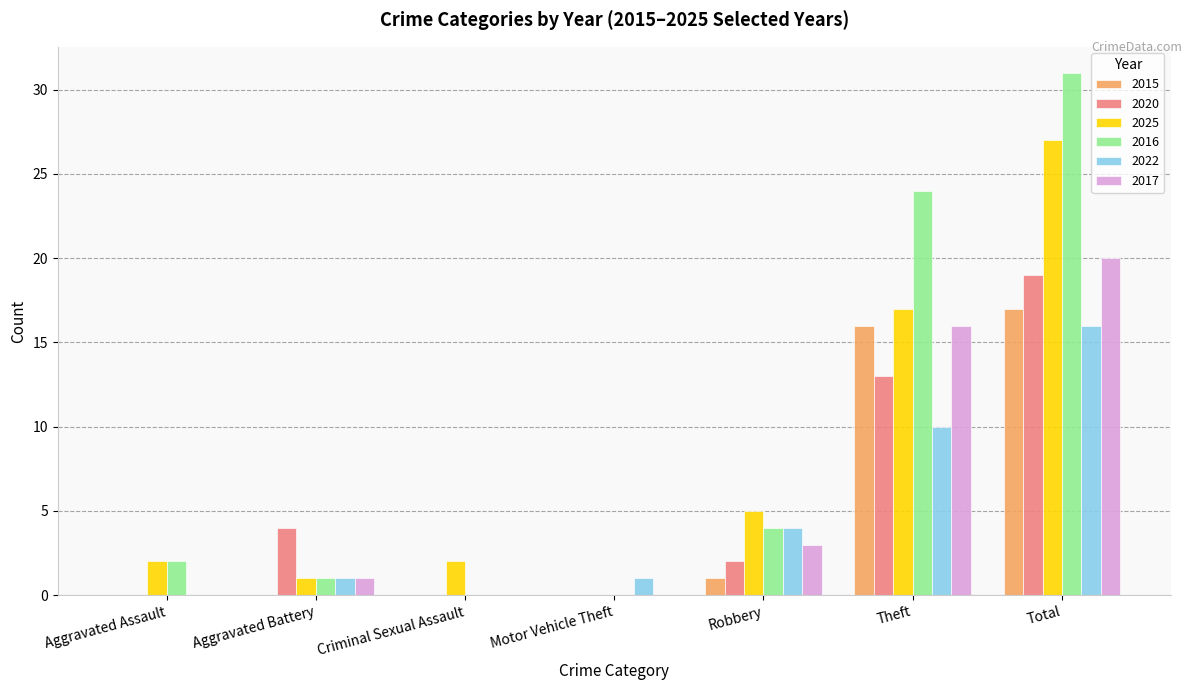

The value of 2022 at Robbery is 4. True or false?

True